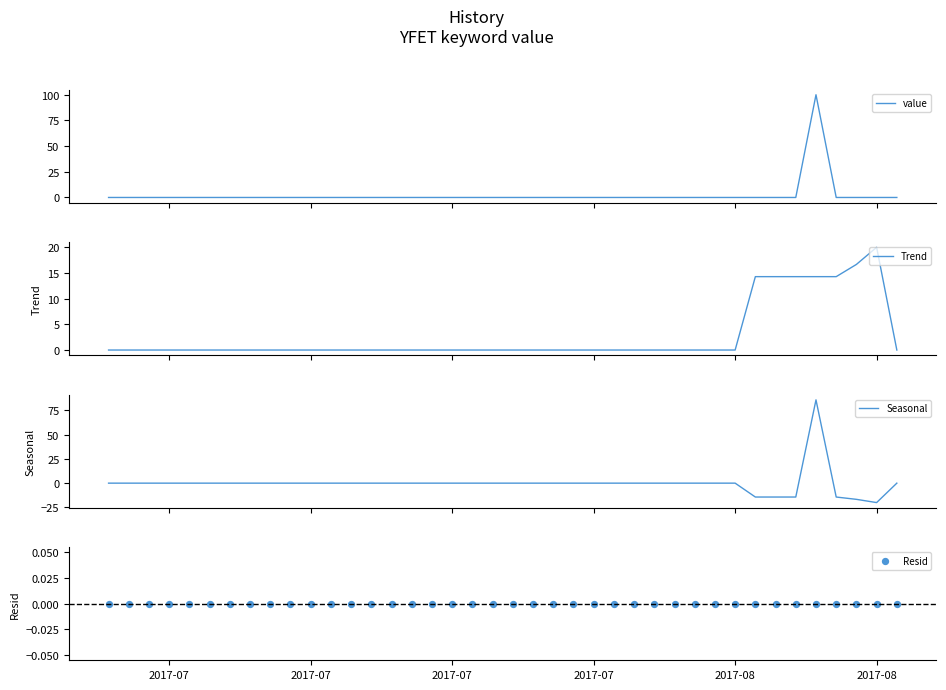

What is the lowest value of the Seasonal series?

-20.0